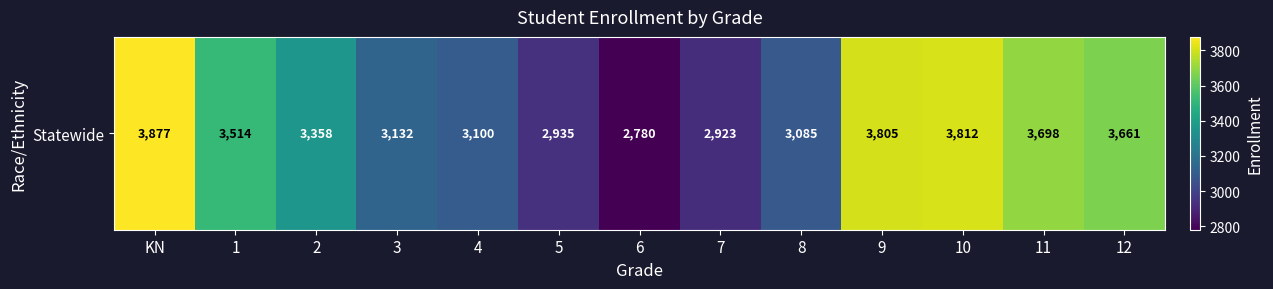

What is the change in value from 1 to 3?

-382